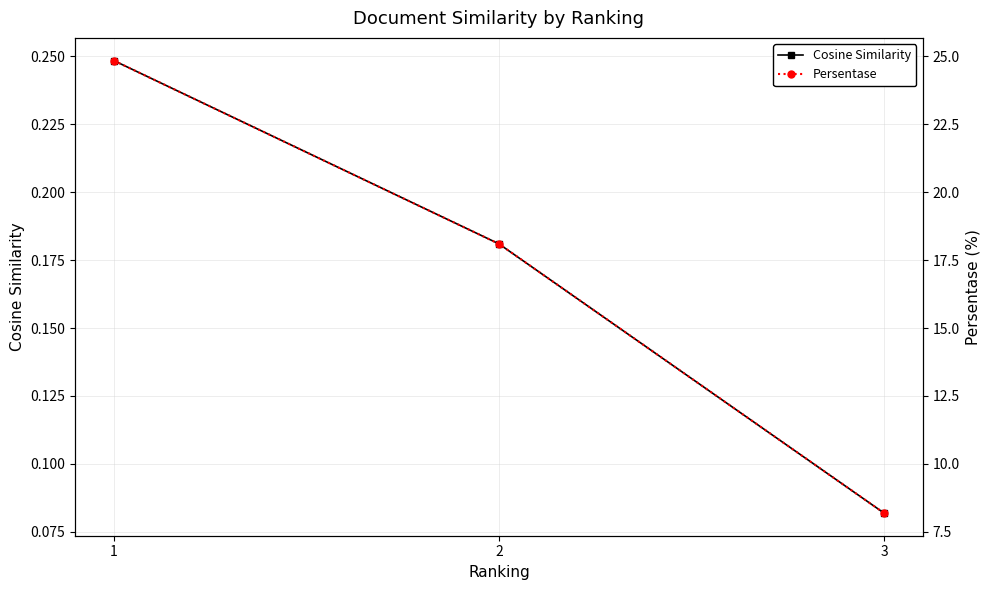

True or false: Persentase has a value of 8.2 at 3.

True